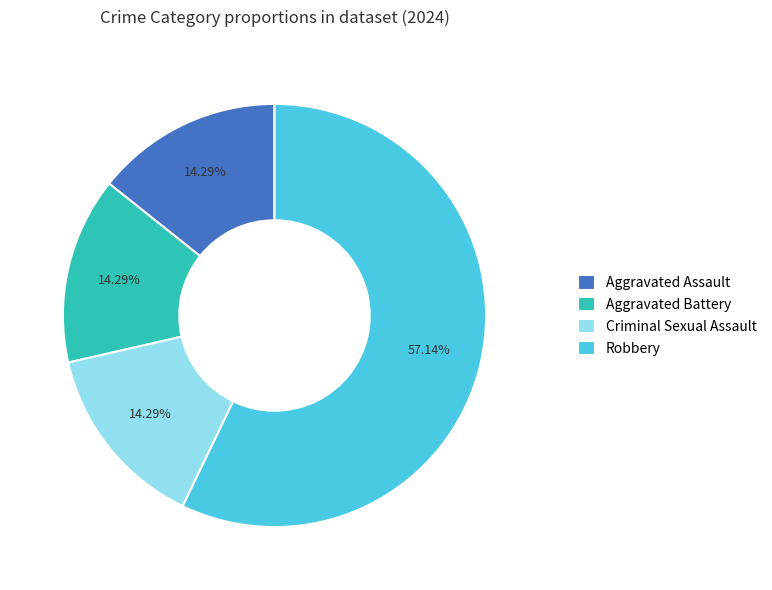

Is the sum of Robbery and Criminal Sexual Assault greater than half?

Yes